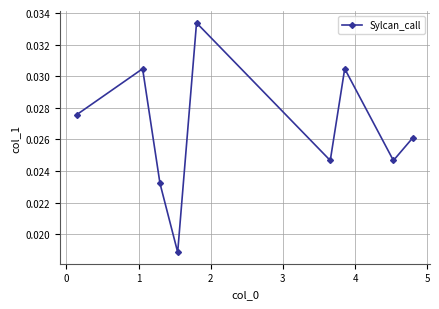

Does the chart display data point markers on the line(s)?

Yes